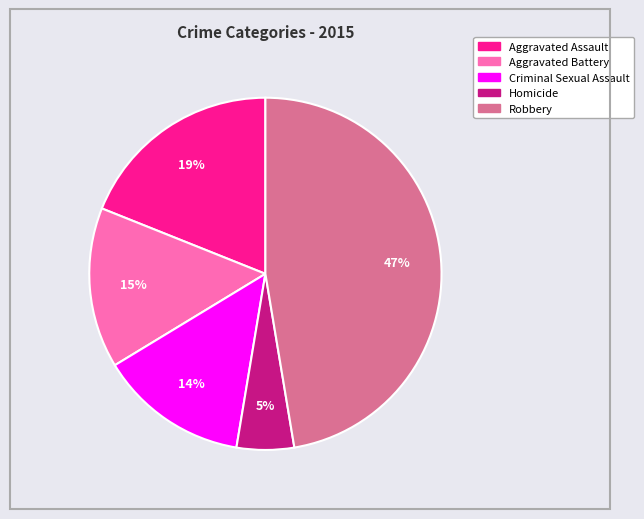

Combined, do Homicide and Robbery account for over 50%?

Yes